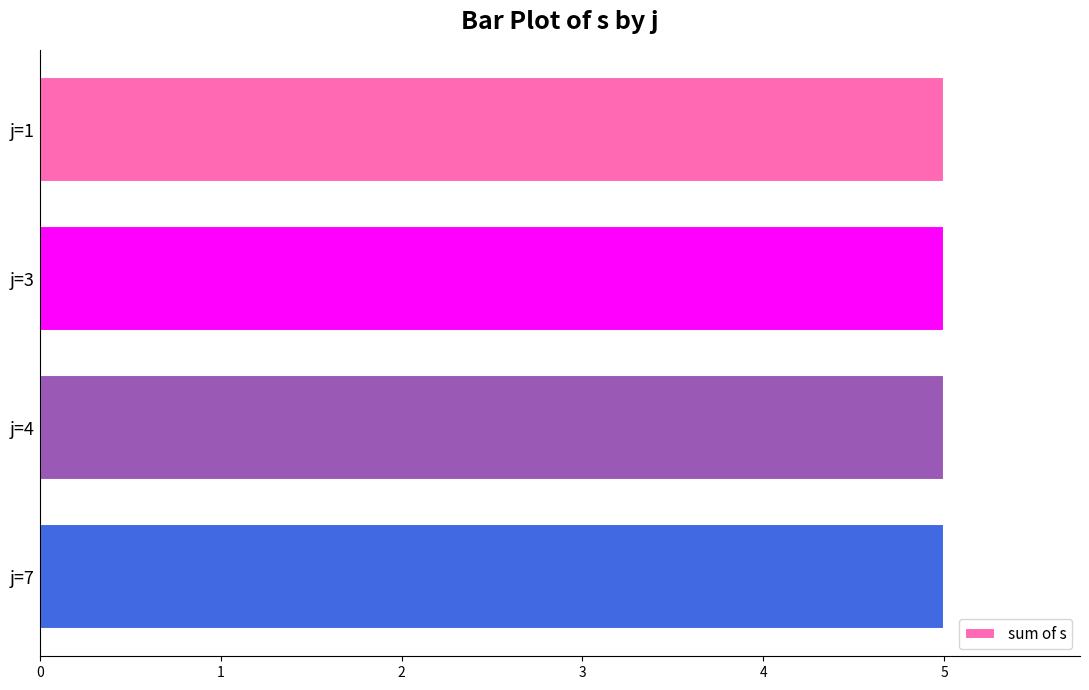

Which has a higher value, j=1, s=2 or j=4, s=4?

j=4, s=4